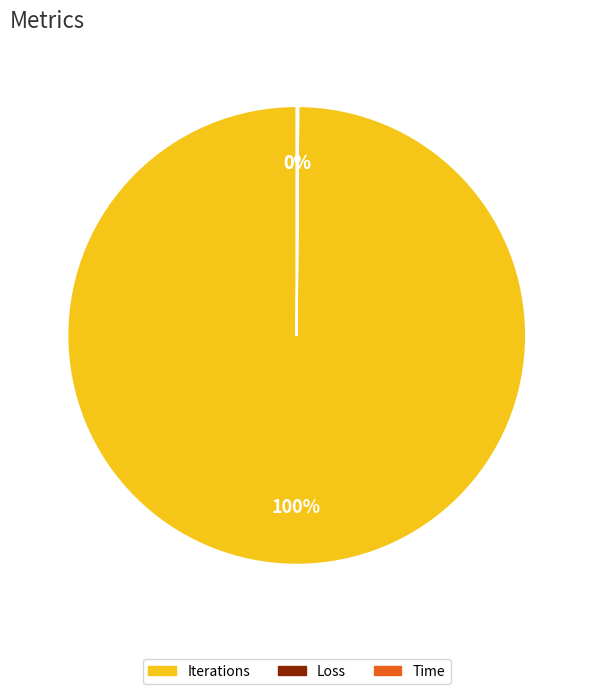

Which category has the biggest portion of the pie?

Iterations